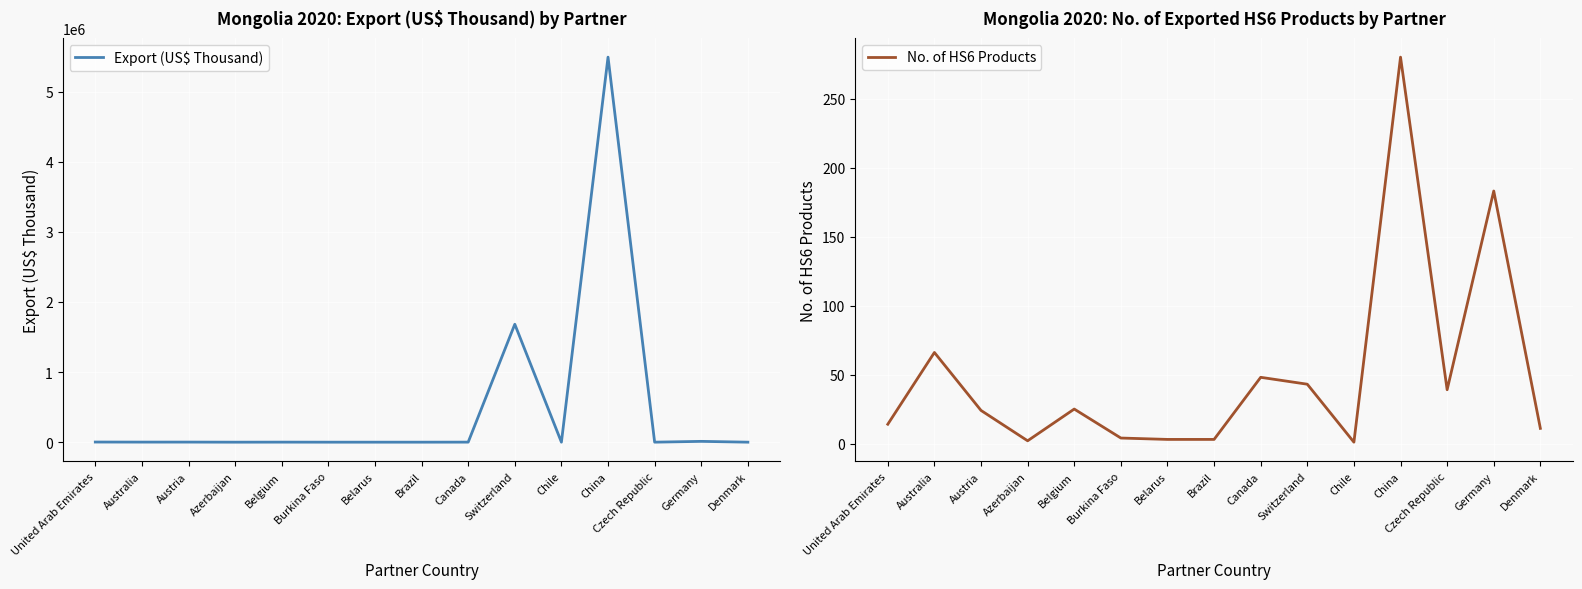

What is the difference between the second highest and minimum values in the No. of HS6 Products series?

182